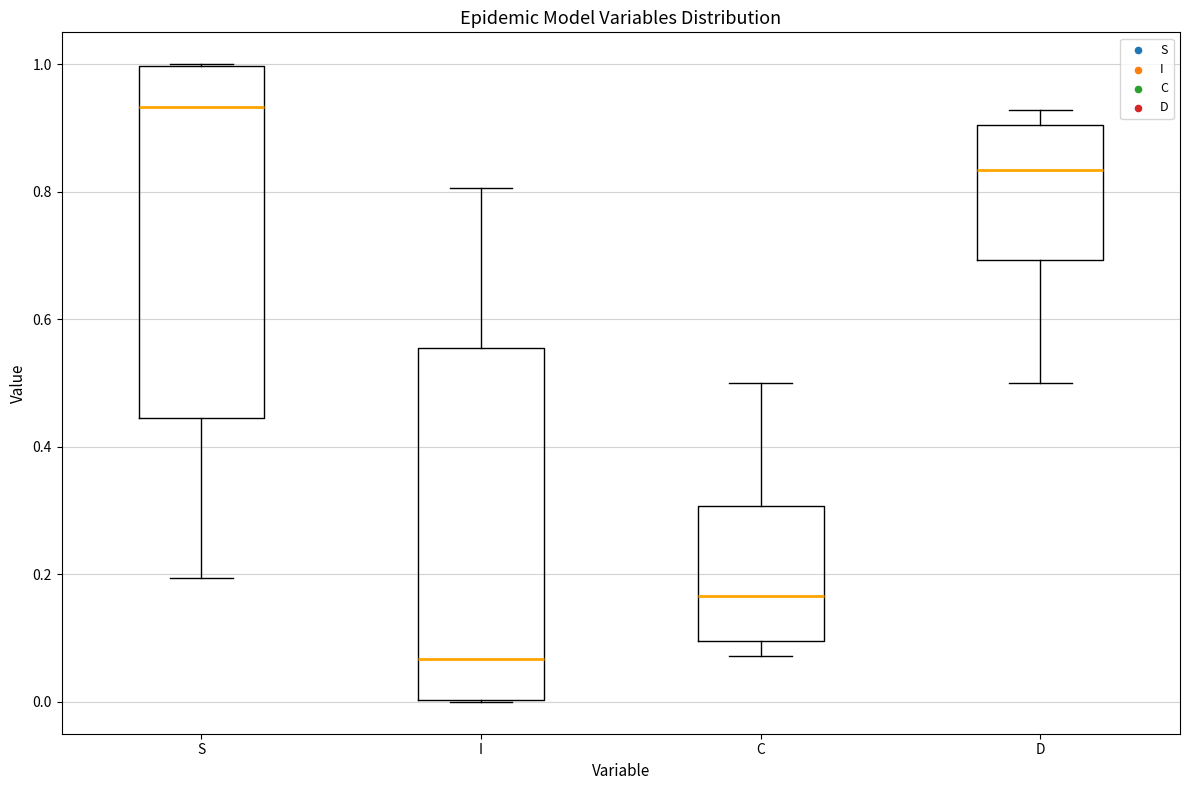

Which box has the lowest median line?

I